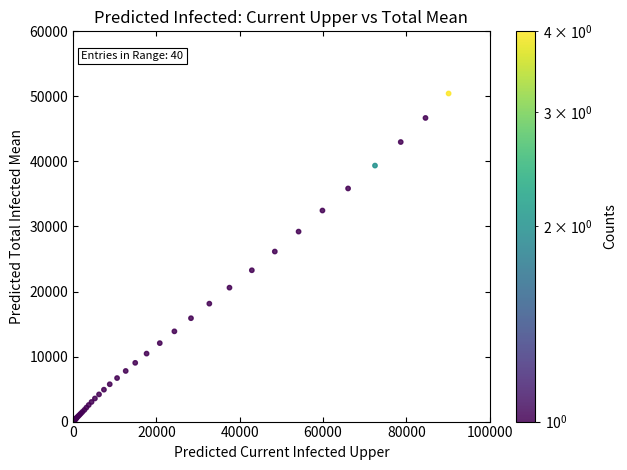

What Y value in the scatter plot is closest to 25250?

26144